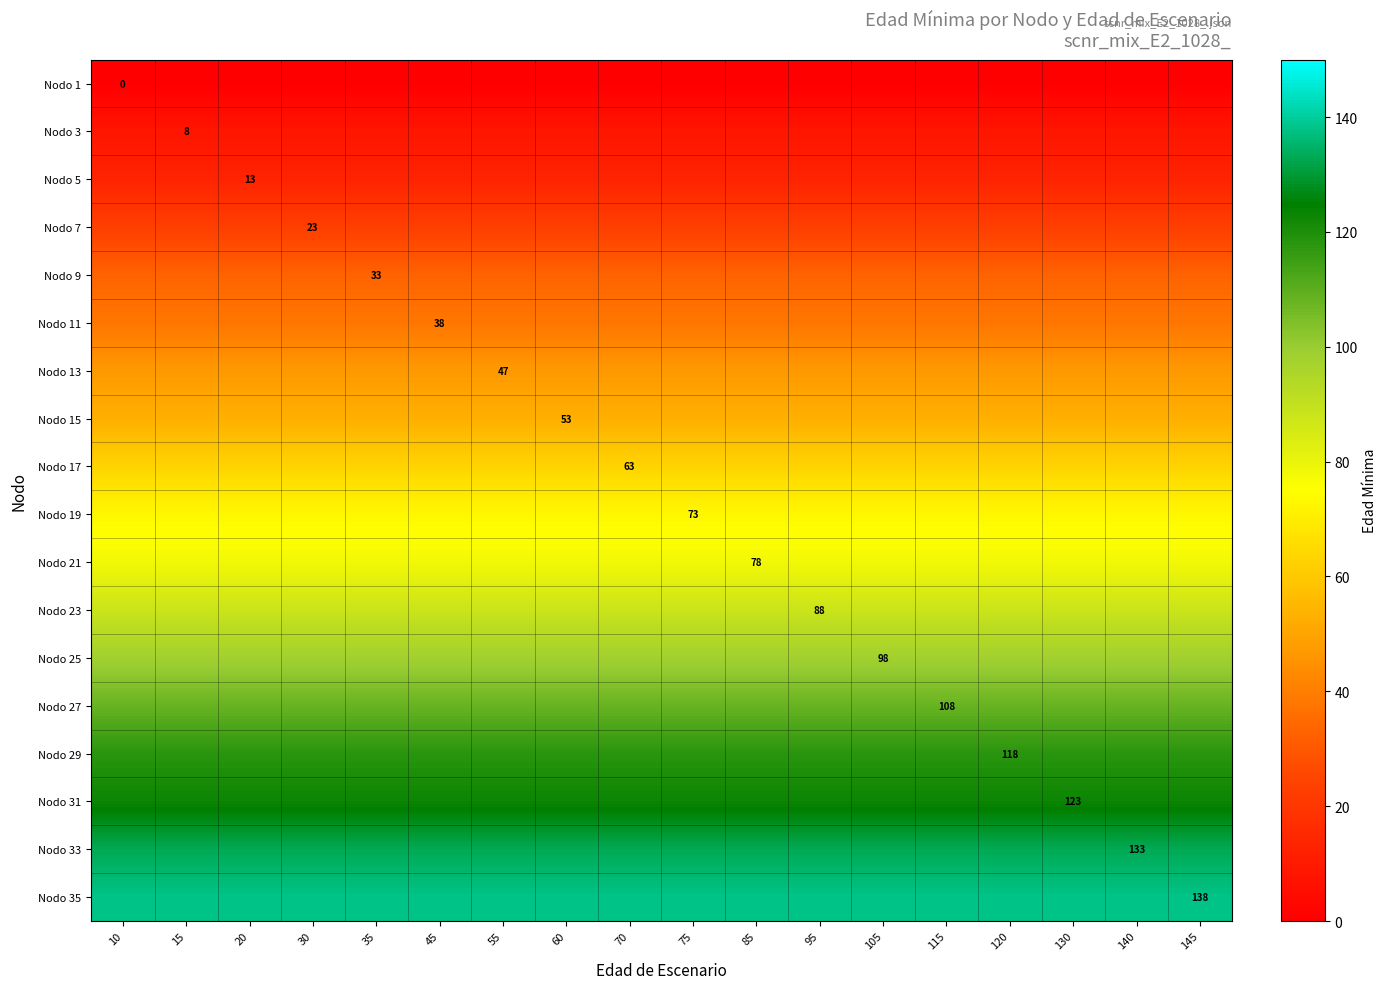

Reading right to left, list all the values displayed in this chart.

row_0: 0	0	0	0	0	0	0	0	0	0	0	0	0	0	0	0	0	0
row_1: 8	8	8	8	8	8	8	8	8	8	8	8	8	8	8	8	8	8
row_2: 13	13	13	13	13	13	13	13	13	13	13	13	13	13	13	13	13	13
row_3: 23	23	23	23	23	23	23	23	23	23	23	23	23	23	23	23	23	23
row_4: 33	33	33	33	33	33	33	33	33	33	33	33	33	33	33	33	33	33
row_5: 38	38	38	38	38	38	38	38	38	38	38	38	38	38	38	38	38	38
row_6: 47	47	47	47	47	47	47	47	47	47	47	47	47	47	47	47	47	47
row_7: 53	53	53	53	53	53	53	53	53	53	53	53	53	53	53	53	53	53
row_8: 63	63	63	63	63	63	63	63	63	63	63	63	63	63	63	63	63	63
row_9: 73	73	73	73	73	73	73	73	73	73	73	73	73	73	73	73	73	73
row_10: 78	78	78	78	78	78	78	78	78	78	78	78	78	78	78	78	78	78
row_11: 88	88	88	88	88	88	88	88	88	88	88	88	88	88	88	88	88	88
row_12: 98	98	98	98	98	98	98	98	98	98	98	98	98	98	98	98	98	98
row_13: 108	108	108	108	108	108	108	108	108	108	108	108	108	108	108	108	108	108
row_14: 118	118	118	118	118	118	118	118	118	118	118	118	118	118	118	118	118	118
row_15: 123	123	123	123	123	123	123	123	123	123	123	123	123	123	123	123	123	123
row_16: 133	133	133	133	133	133	133	133	133	133	133	133	133	133	133	133	133	133
row_17: 138	138	138	138	138	138	138	138	138	138	138	138	138	138	138	138	138	138